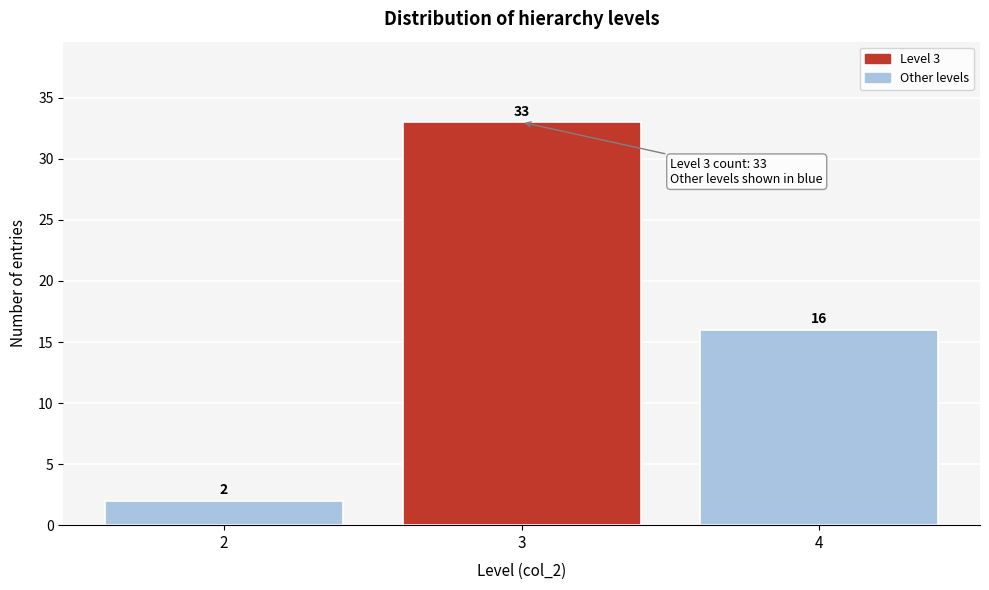

Reading right to left, transcribe all the data shown in this chart.

16	33	2